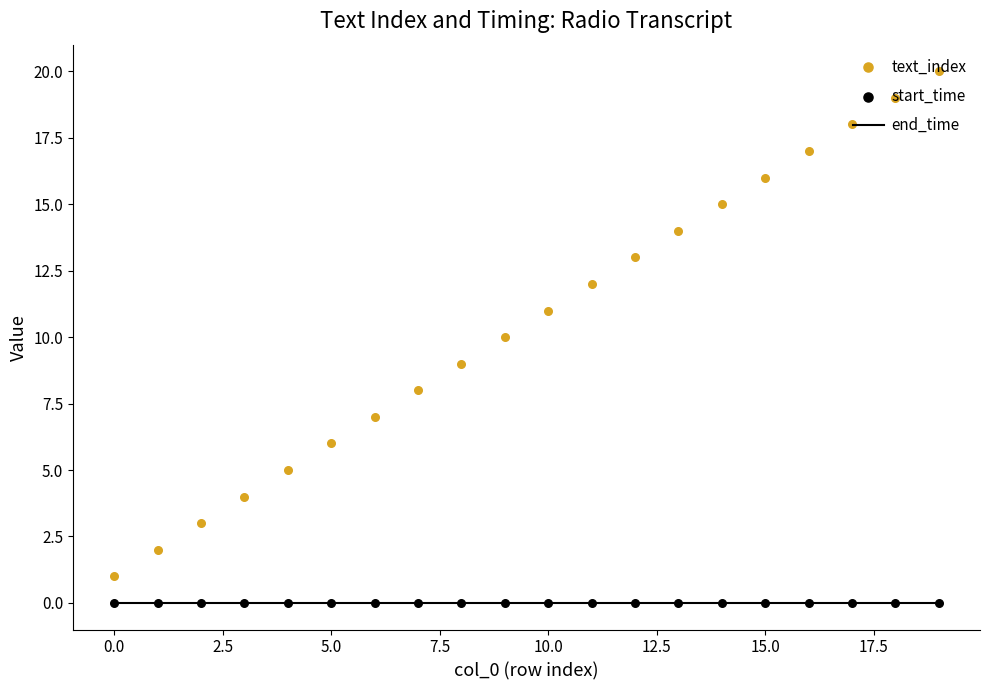

At which category is the sum across all series the highest?

19